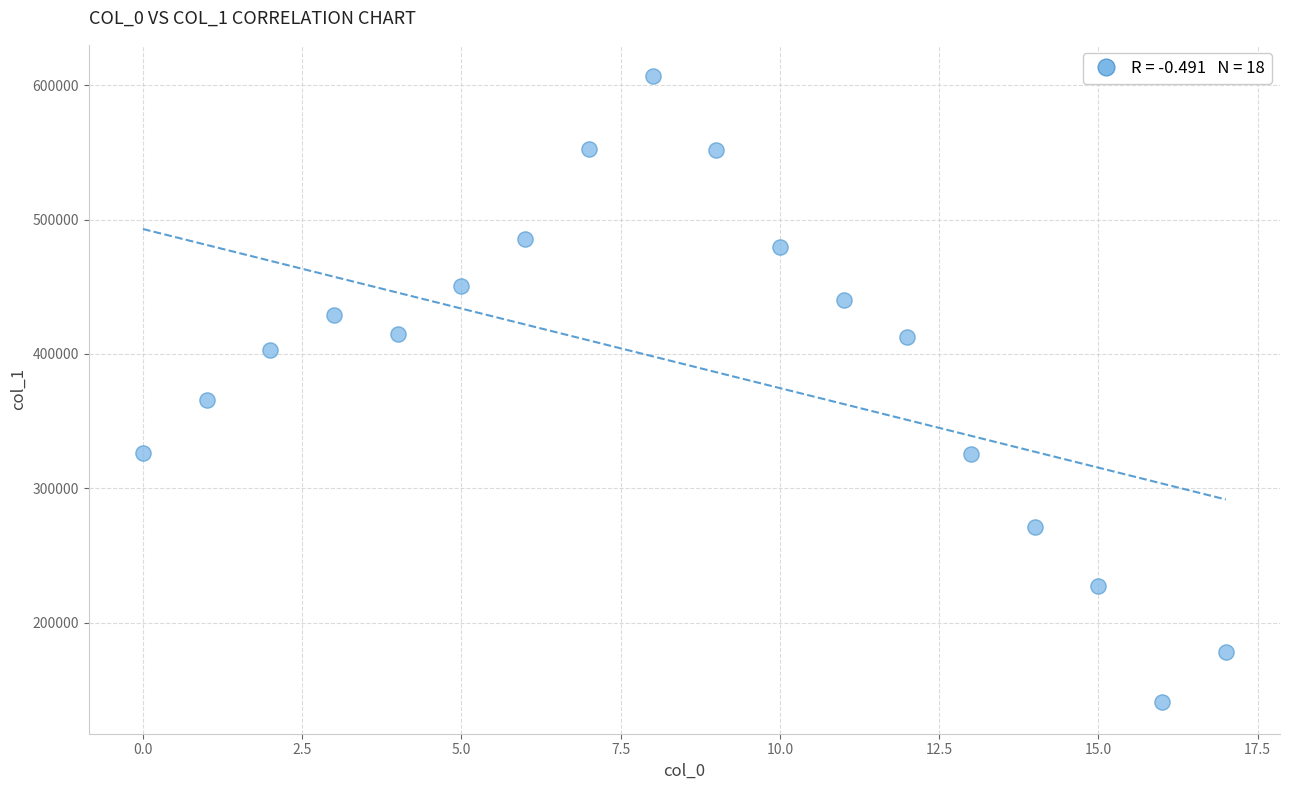

What Y value in the scatter plot is closest to 373702?

365747